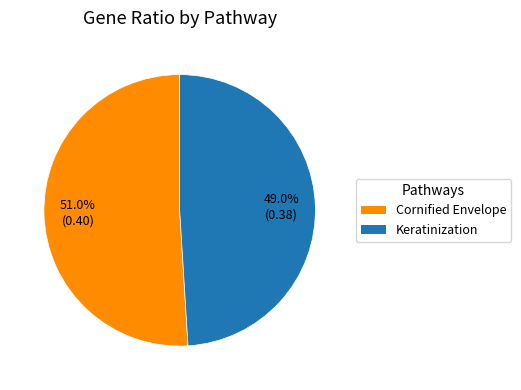

Is there a majority slice in this chart?

Yes